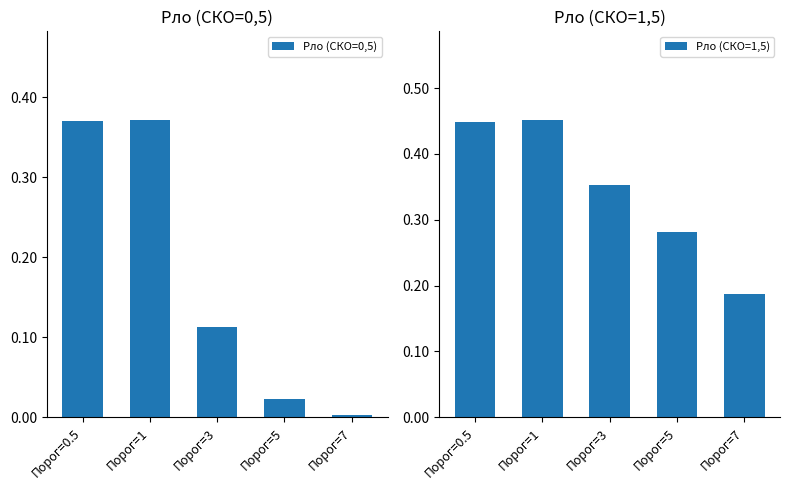

What is the approximate value of Pло (СКО=1,5) at Порог=0.5?

0.4